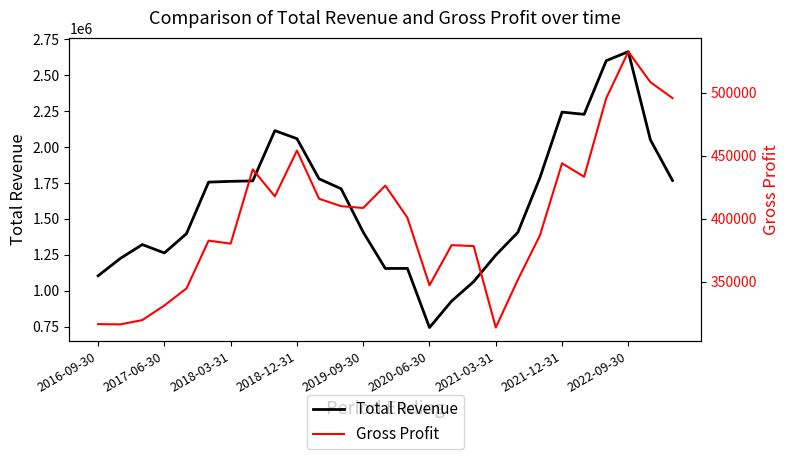

True or false: Gross Profit and Total Revenue intersect in this chart.

False